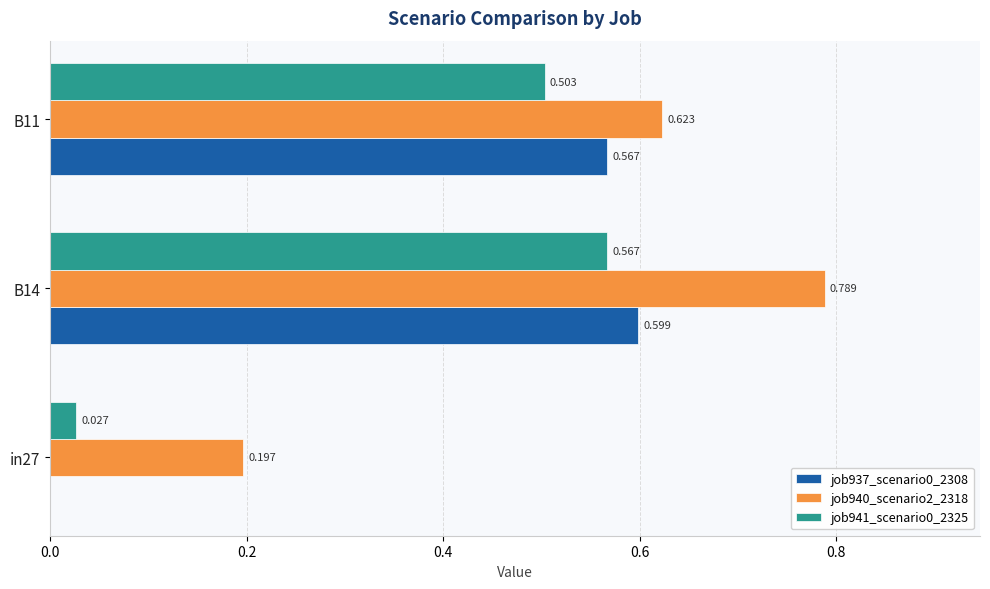

Count the job940_scenario2_2318 values in the range 0 to 1.

3